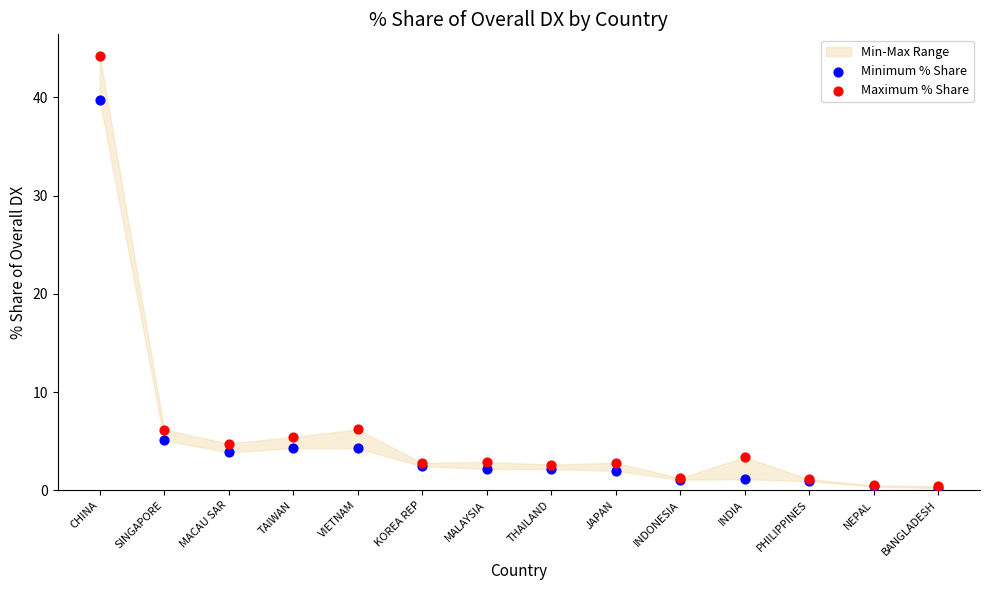

Which series has the largest Y range (max minus min)?

Maximum % Share